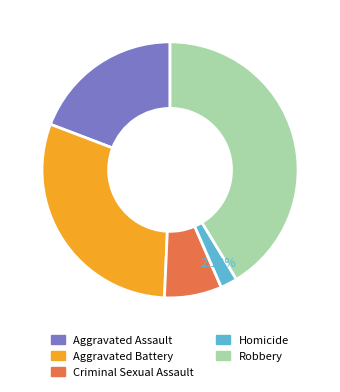

To the nearest percent, what is the difference between the largest and smallest slice percentages?

39%